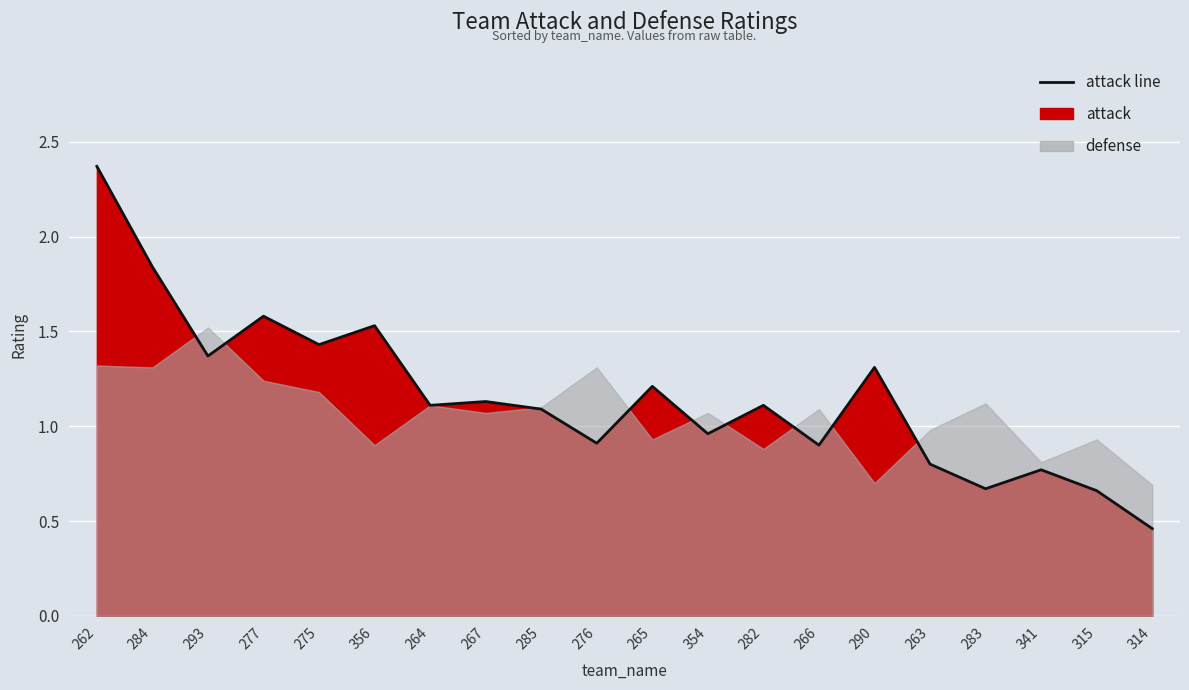

At which category does the data reach its first local valley?

293